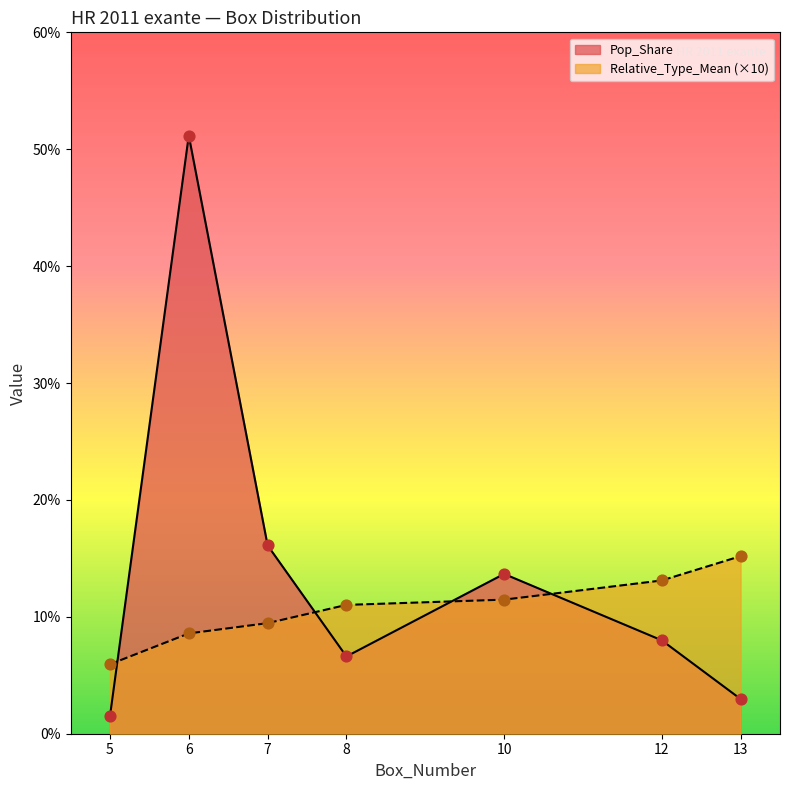

At which category is the sum across all series the highest?

6